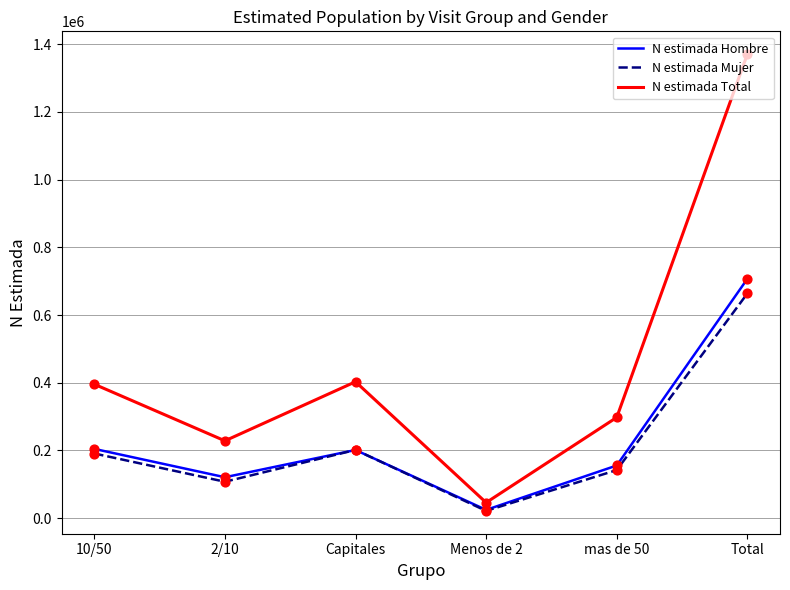

Is the value of N estimada Mujer at 2/10 greater than the value of N estimada Total at mas de 50?

No